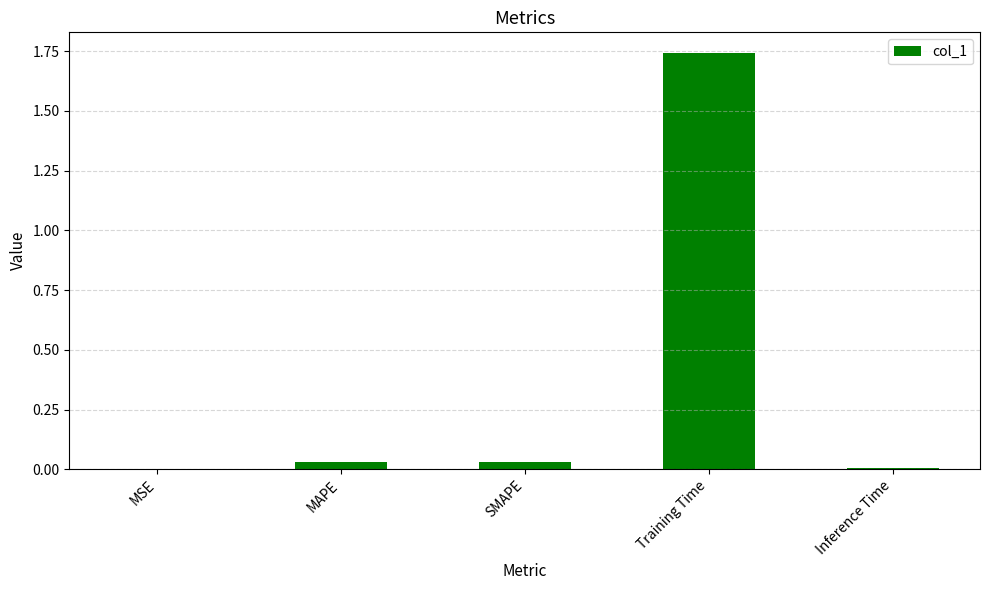

True or false: the data shows 0.0 at MSE.

True